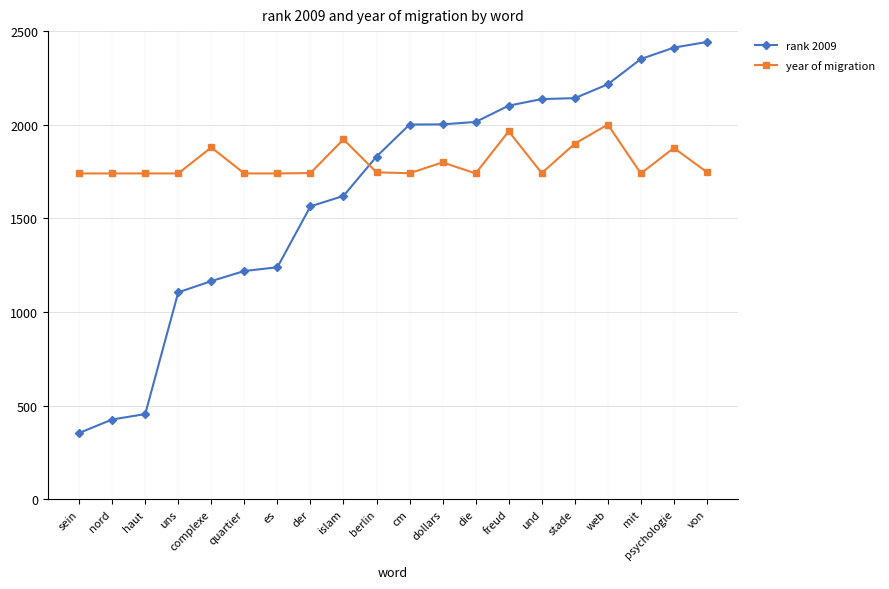

True or false: year of migration has more than 2 interior local peaks.

True